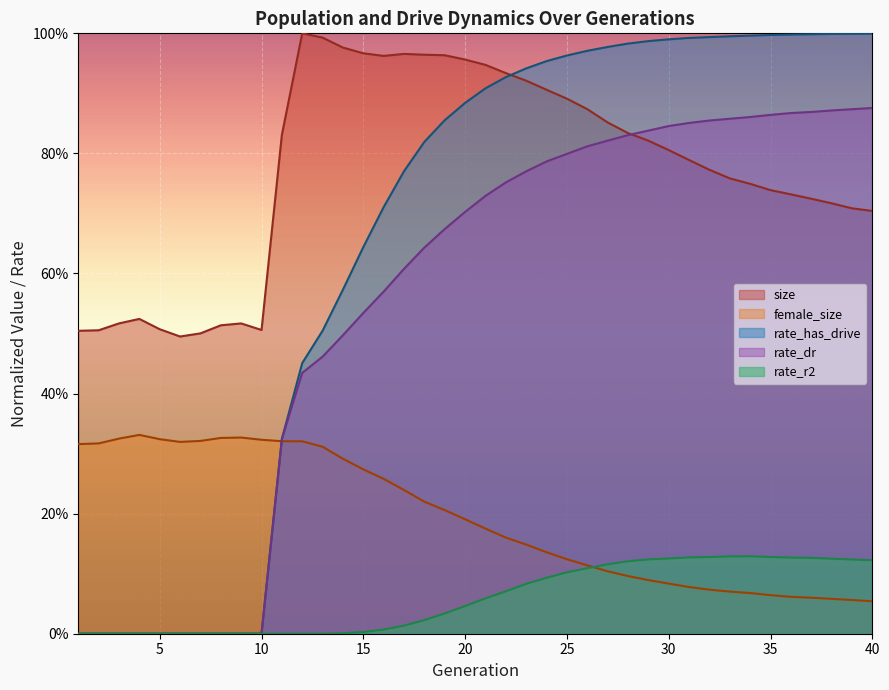

What is the spread (max minus min) of values at 22?

0.9